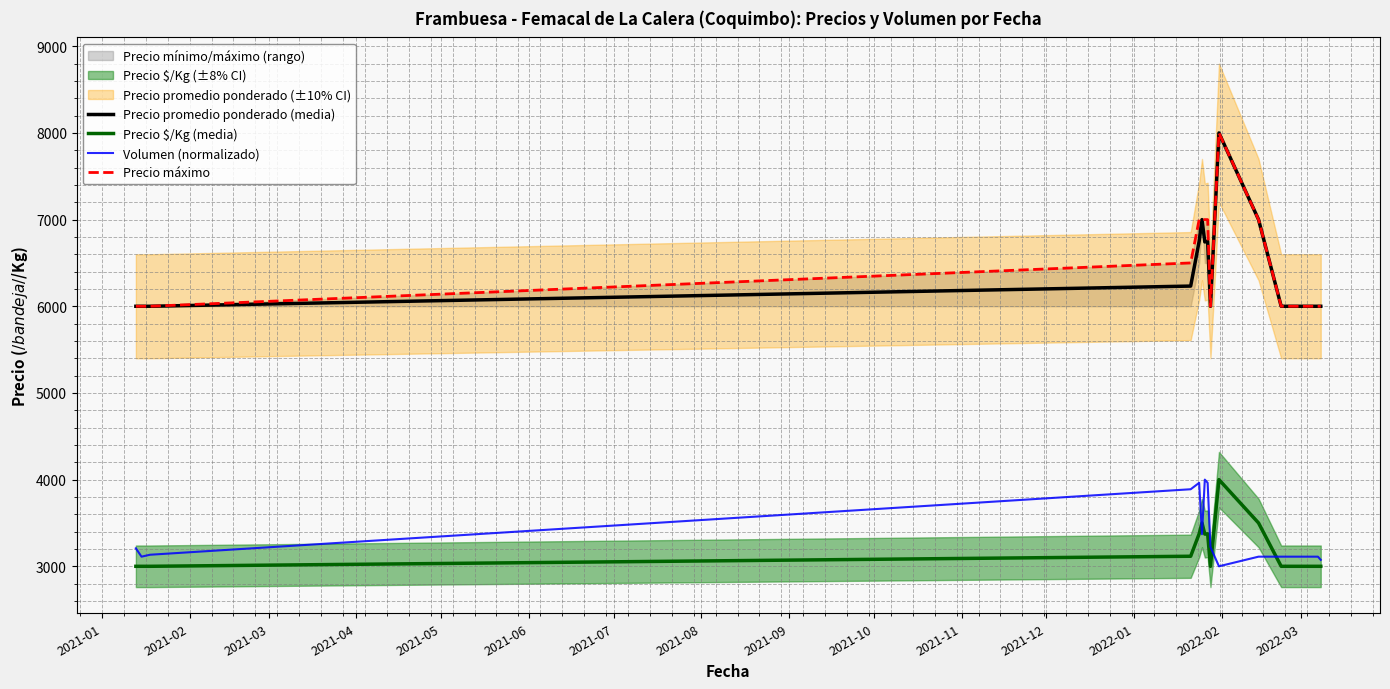

What is the maximum value for Precio promedio ponderado (media)?

8000.0